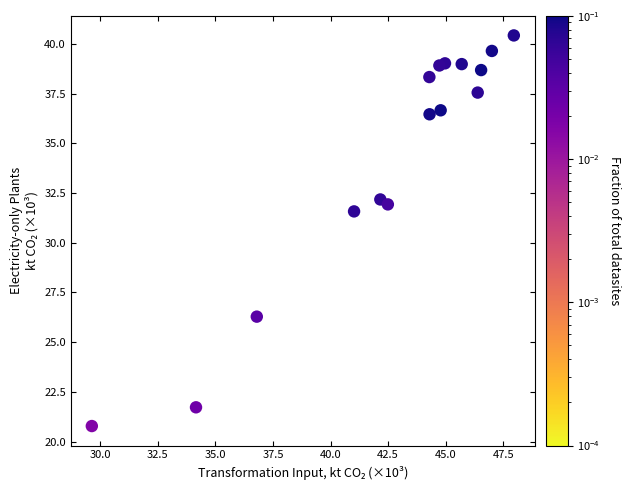

What Y value in the scatter plot is closest to 30?

31.6